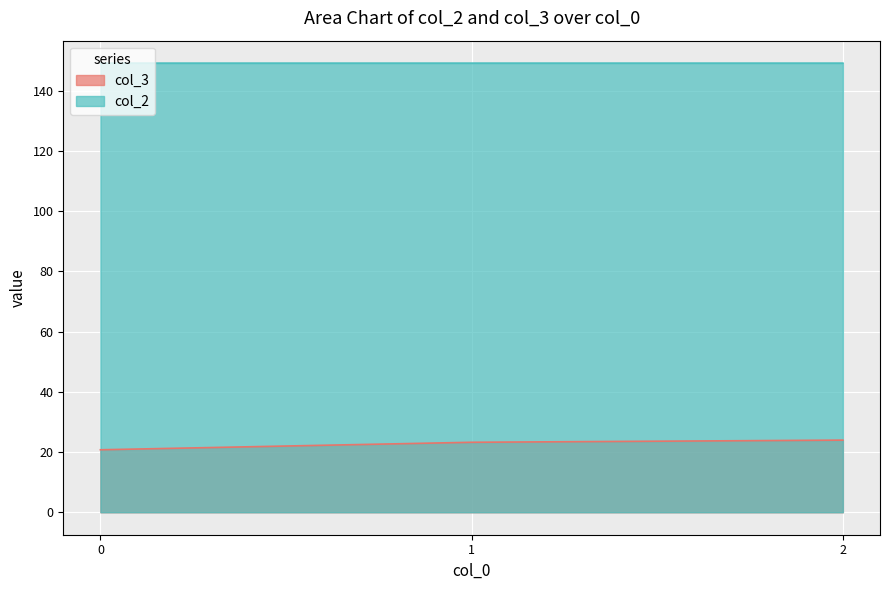

Is it true that col_2 equals 149.2 at 0?

True